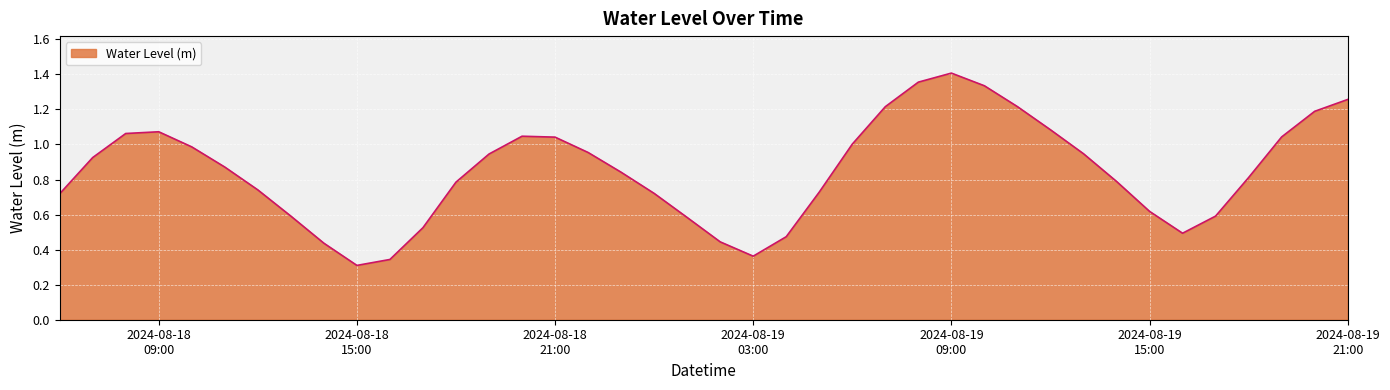

List the labels in order of value, smallest first.

2024-08-18 15:00:00, 2024-08-18 16:00:00, 2024-08-19 03:00:00, 2024-08-18 14:00:00, 2024-08-19 02:00:00, 2024-08-19 04:00:00, 2024-08-19 16:00:00, 2024-08-18 17:00:00, 2024-08-19 01:00:00, 2024-08-18 13:00:00, 2024-08-19 17:00:00, 2024-08-19 15:00:00, 2024-08-18 06:00:00, 2024-08-19 00:00:00, 2024-08-19 05:00:00, 2024-08-18 12:00:00, 2024-08-18 18:00:00, 2024-08-19 14:00:00, 2024-08-19 18:00:00, 2024-08-18 23:00:00, 2024-08-18 11:00:00, 2024-08-18 07:00:00, 2024-08-18 19:00:00, 2024-08-19 13:00:00, 2024-08-18 22:00:00, 2024-08-18 10:00:00, 2024-08-19 06:00:00, 2024-08-18 21:00:00, 2024-08-19 19:00:00, 2024-08-18 20:00:00, 2024-08-18 08:00:00, 2024-08-18 09:00:00, 2024-08-19 12:00:00, 2024-08-19 20:00:00, 2024-08-19 07:00:00, 2024-08-19 11:00:00, 2024-08-19 21:00:00, 2024-08-19 10:00:00, 2024-08-19 08:00:00, 2024-08-19 09:00:00